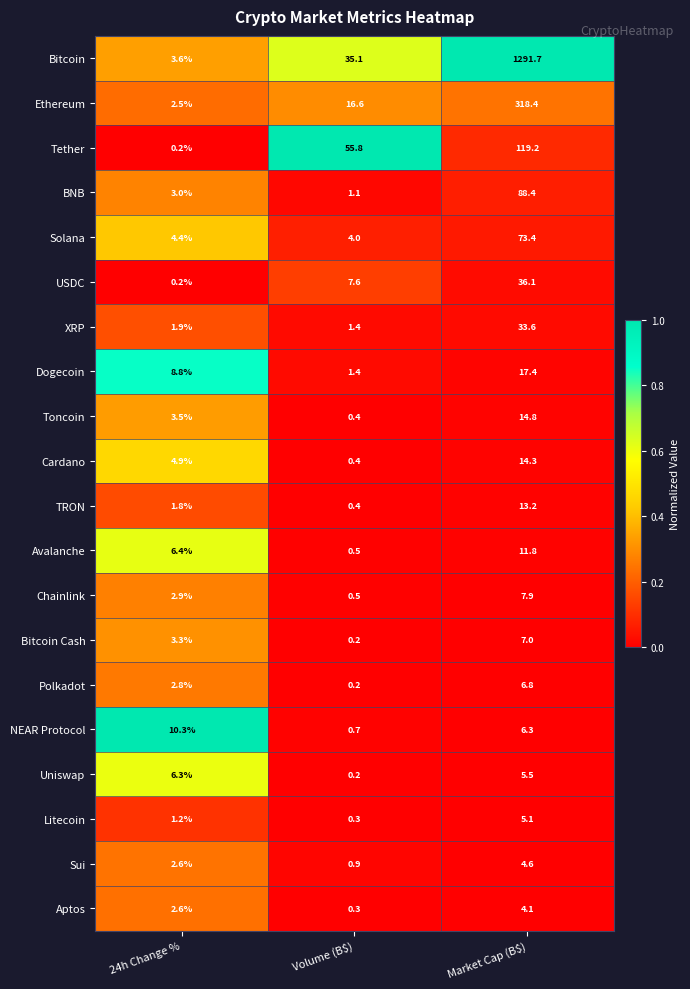

The value of Polkadot at 24h Change % is 3.9. True or false?

False